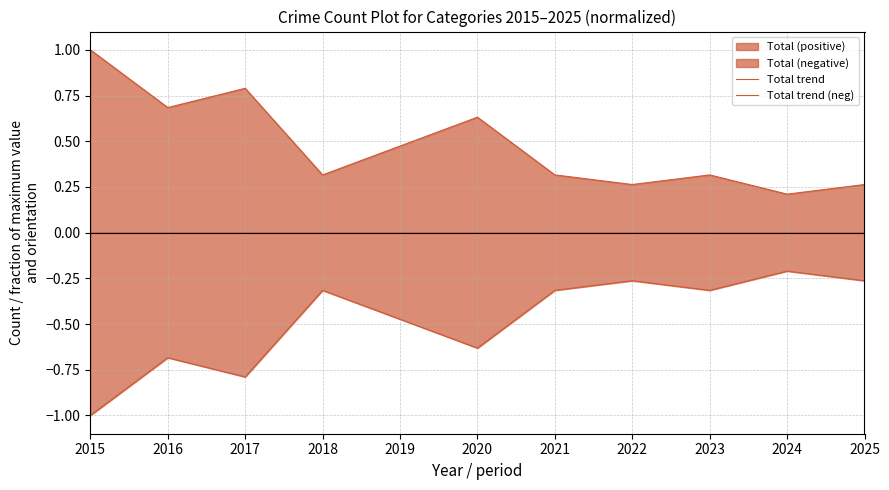

What is the sum of all Total trend (neg) values?

-5.3